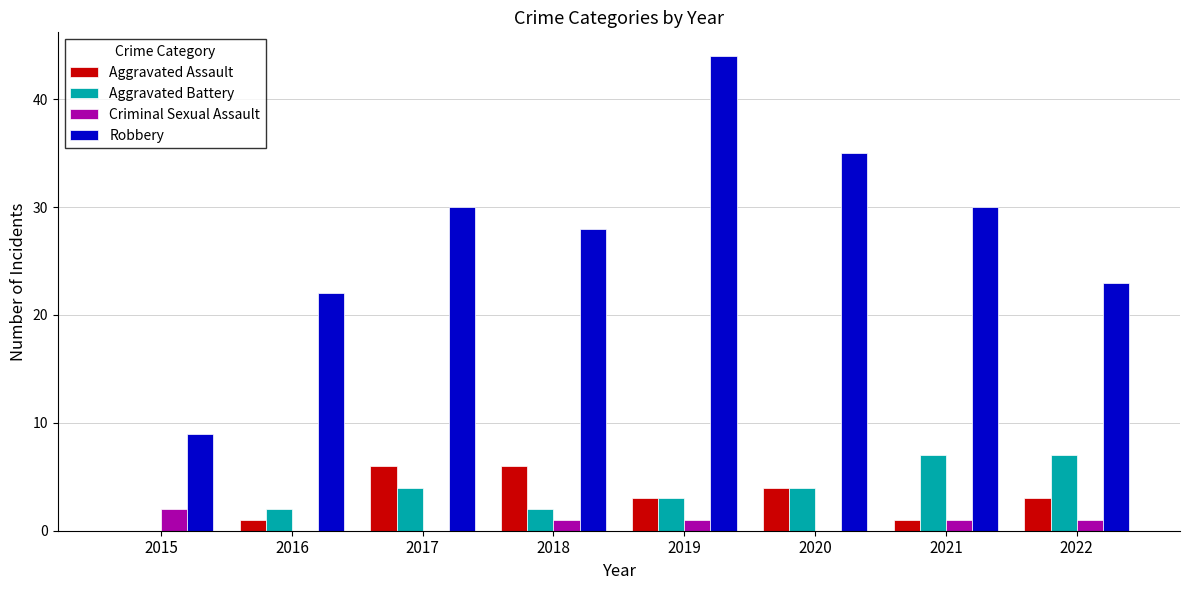

Which category has the highest value across all series?

2019